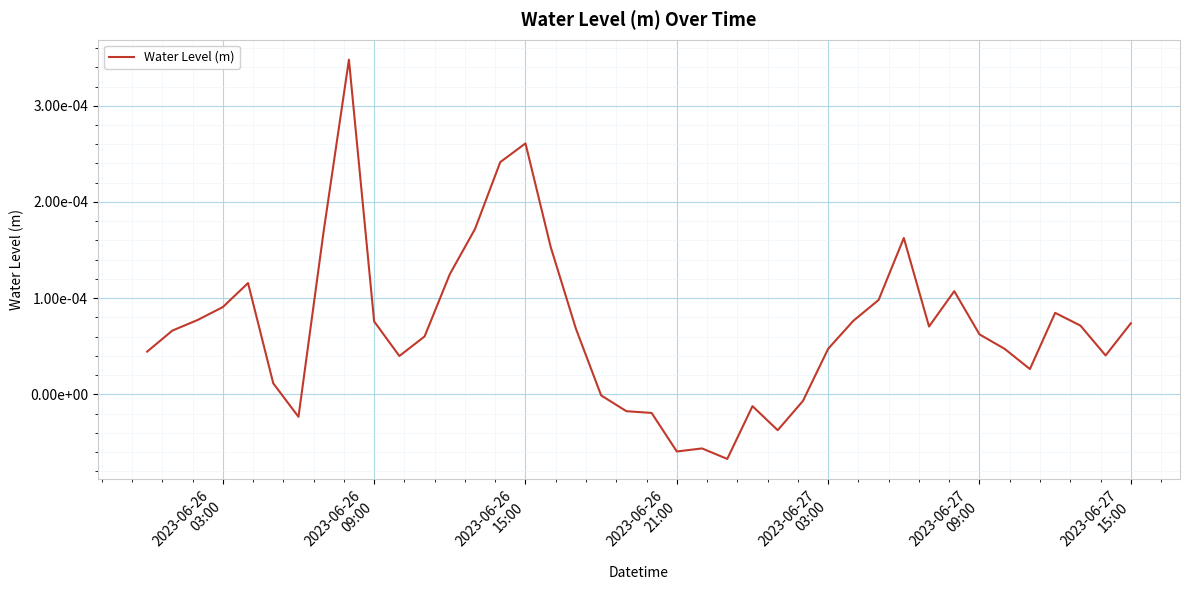

Does the chart have visible grid lines?

Yes